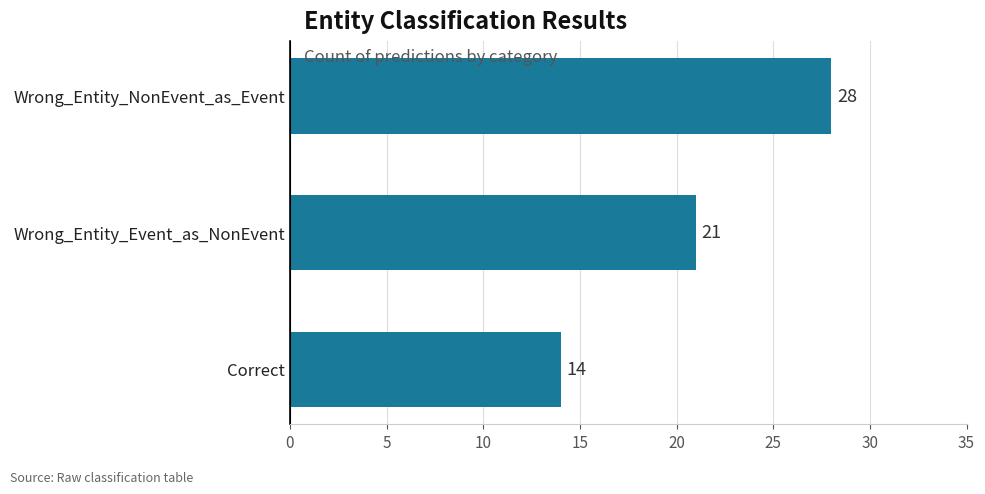

How many bars are there in total?

3